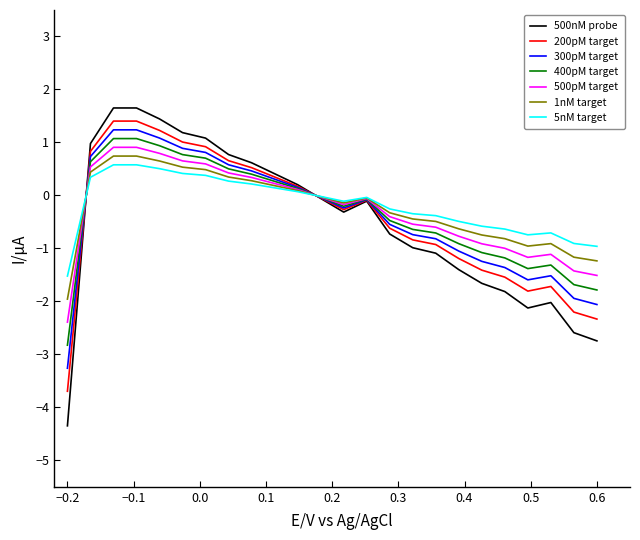

Does the chart have visible grid lines?

No